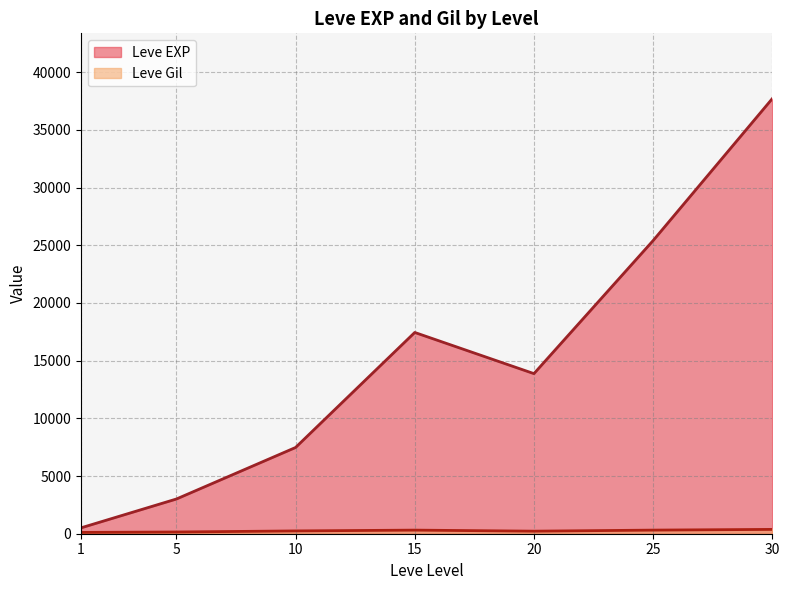

Which series has the largest total across all categories?

Leve EXP